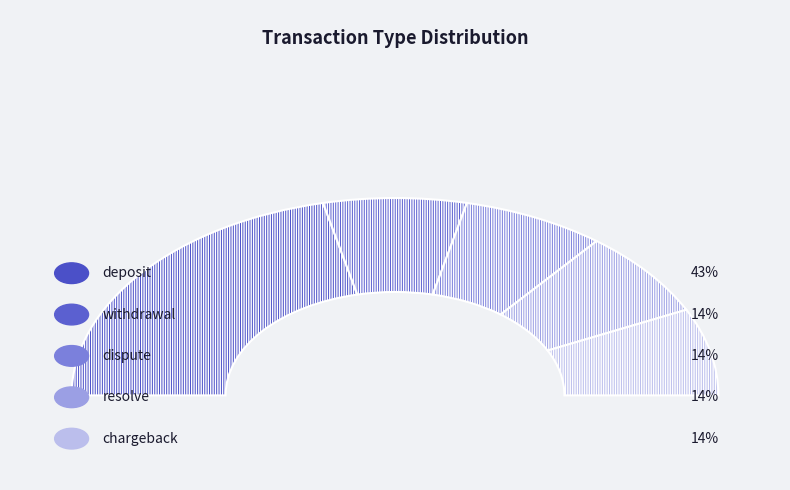

Which slice is the largest?

deposit